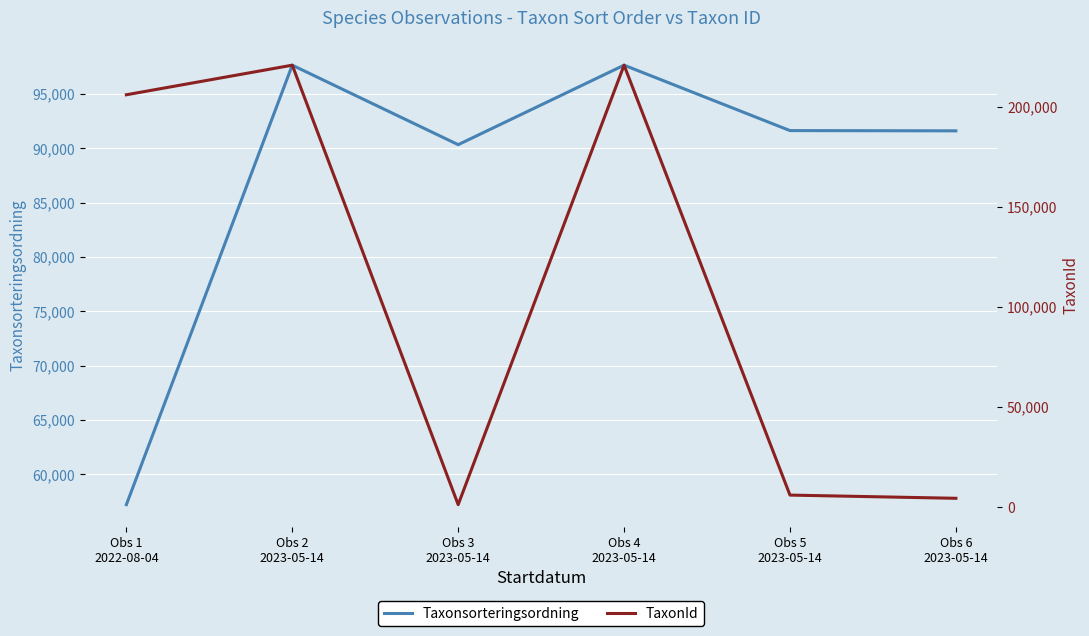

What is the value of the Taxonsorteringsordning point at the 4th from the left?

97650